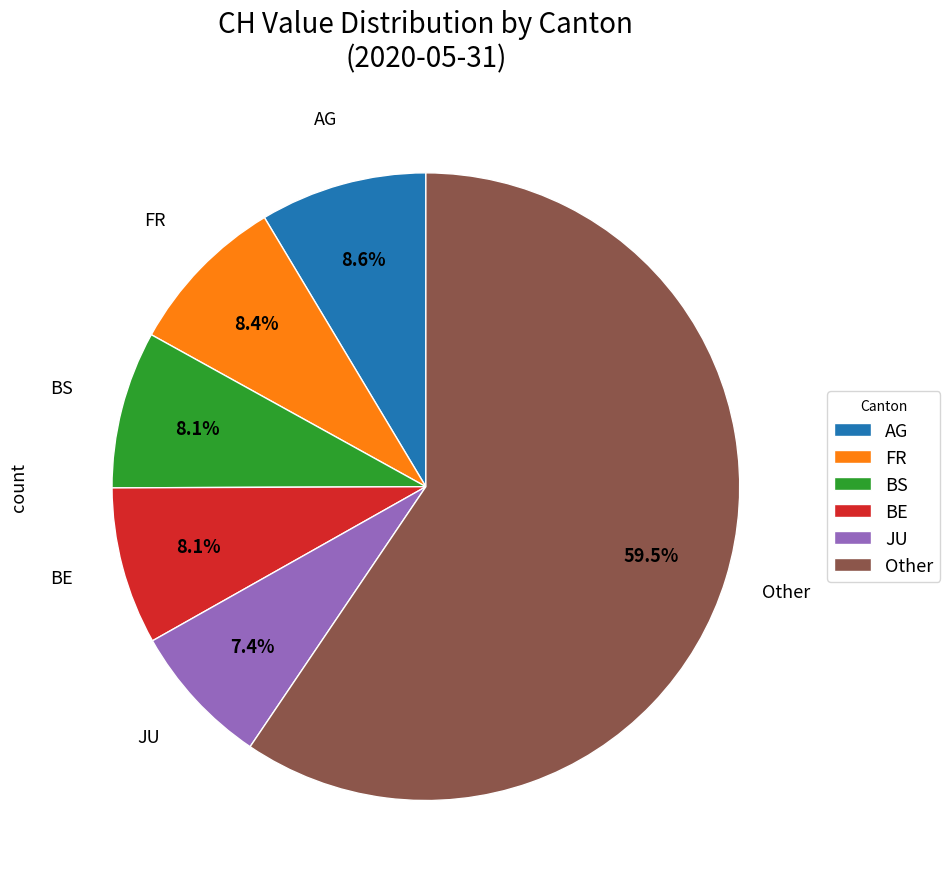

How much of the chart is everything except BS?

91.9%